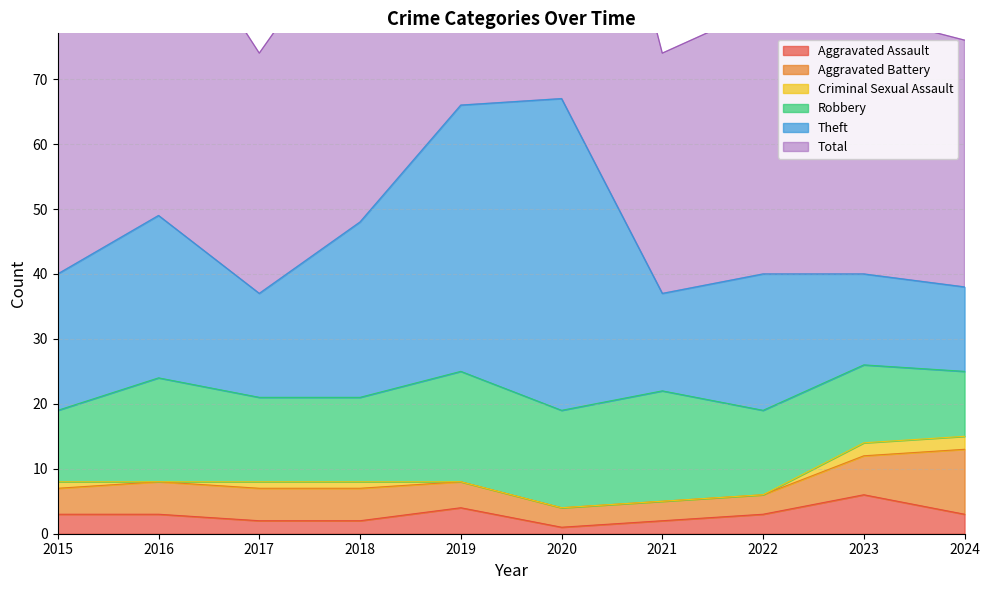

Where is the first local maximum for Aggravated Assault?

2019